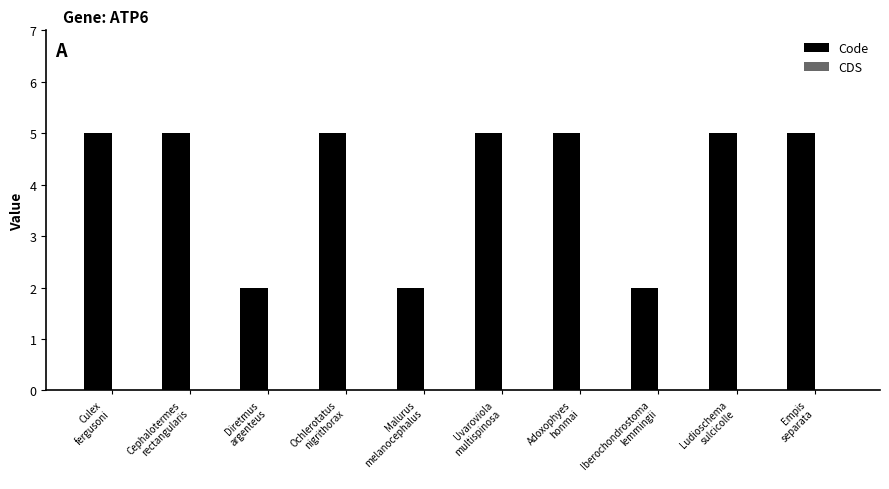

What is the sum of all values?

41